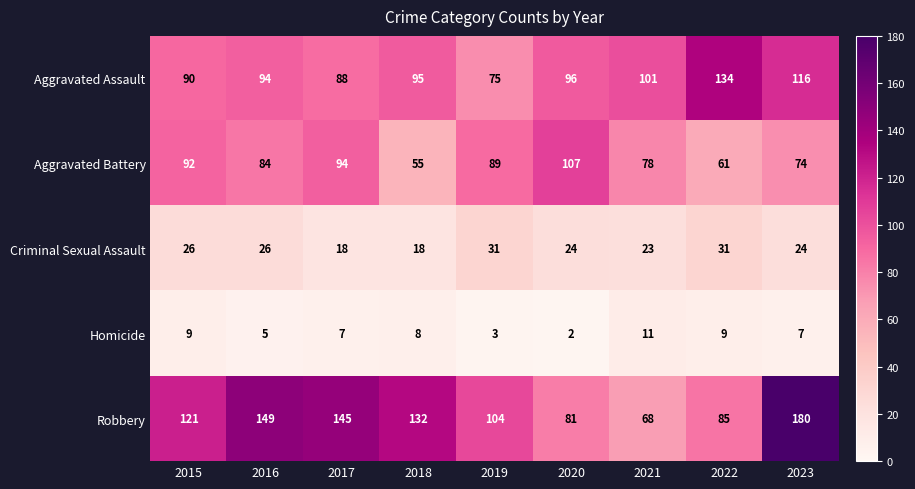

True or false: Aggravated Assault has a value of 143 at 2020.

False